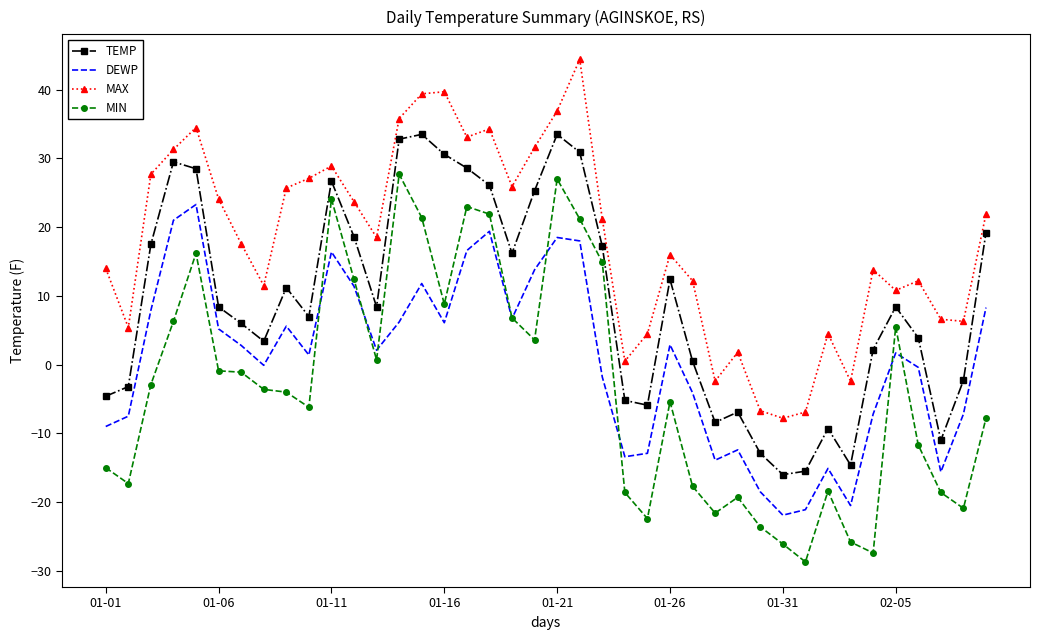

Rank the series by their maximum value, from highest to lowest.

MAX, TEMP, MIN, DEWP